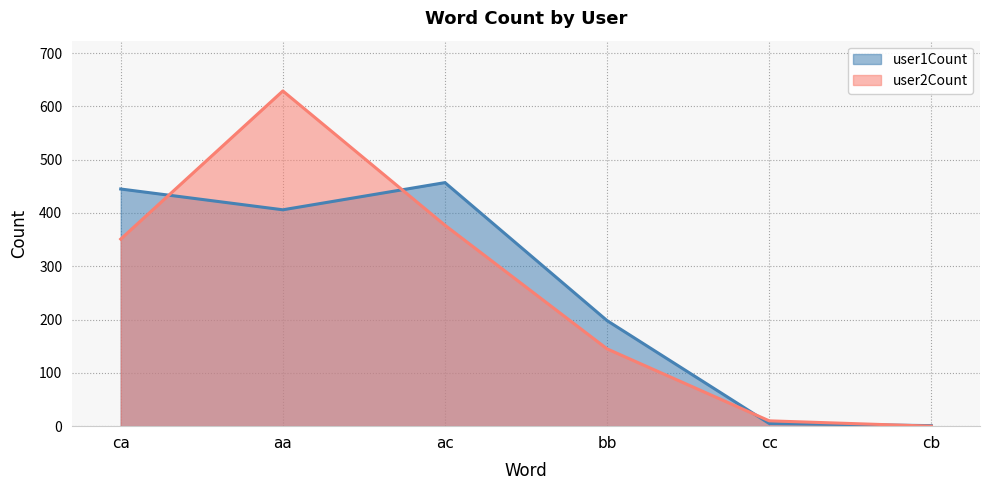

What is the sum of the user1Count values at bb and cc?

203